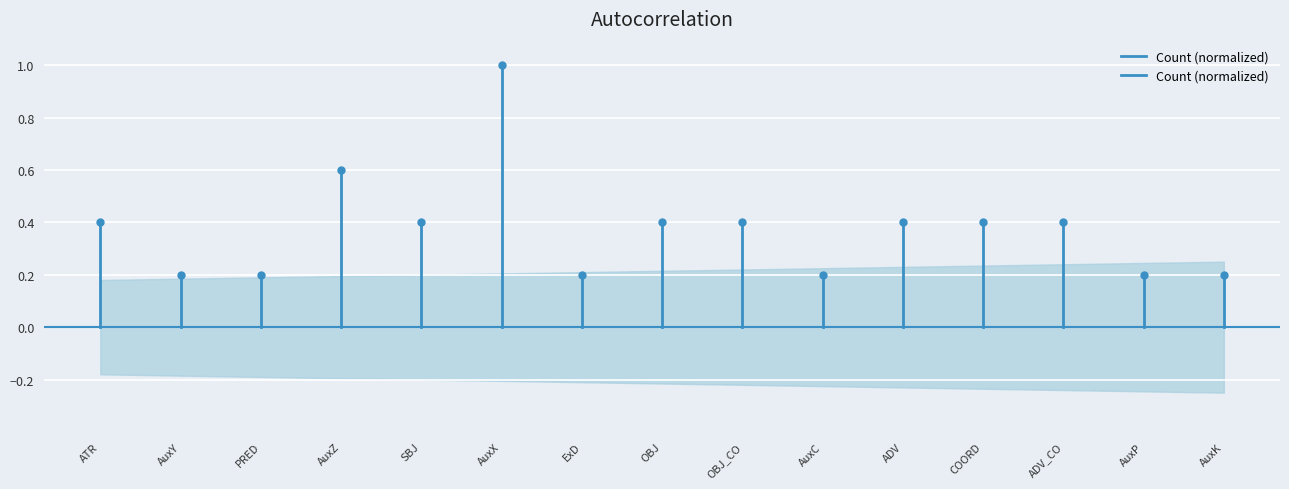

How many lines are shown in the chart?

1